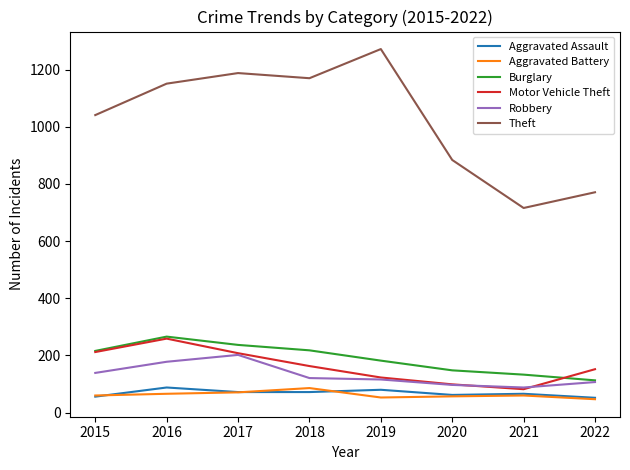

What is the total value across all series at 2021?

1145